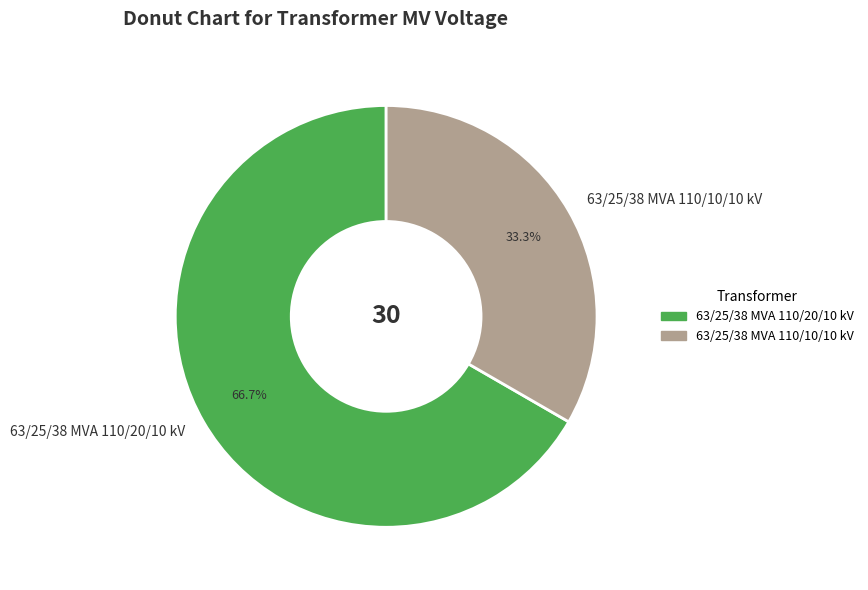

Which has a higher value, 63/25/38 MVA 110/10/10 kV or 63/25/38 MVA 110/20/10 kV?

63/25/38 MVA 110/20/10 kV